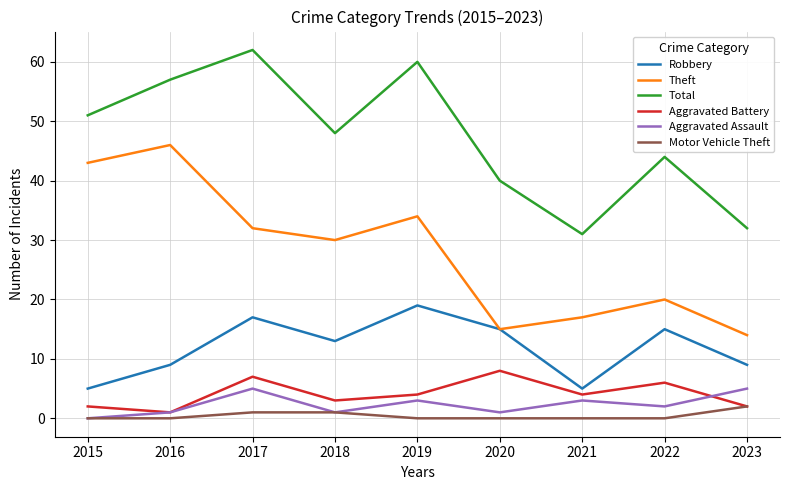

Rank the series by their maximum value, from lowest to highest.

Motor Vehicle Theft, Aggravated Assault, Aggravated Battery, Robbery, Theft, Total